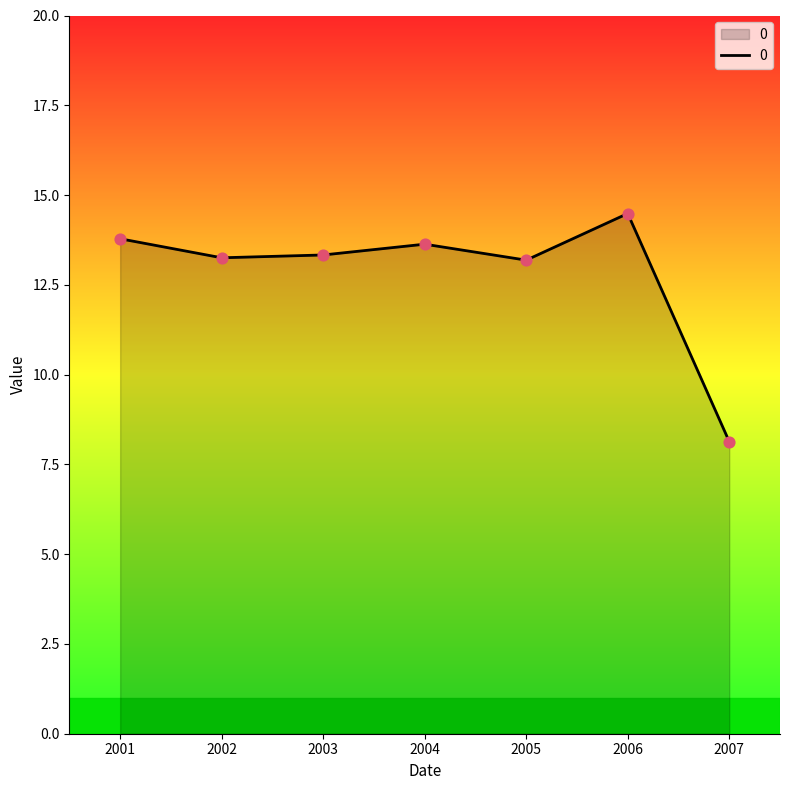

Approximately how many times larger is the value at 2007 compared to 2002?

0.6